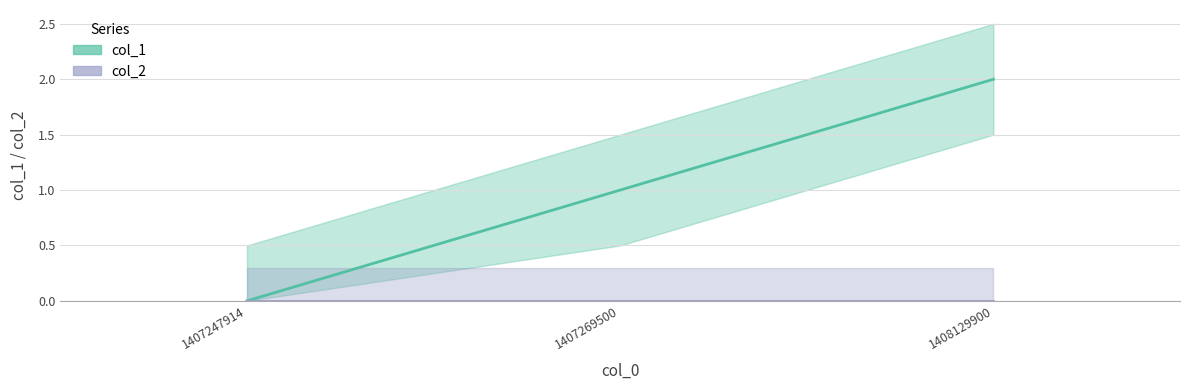

How many values are between 0 and 2?

3